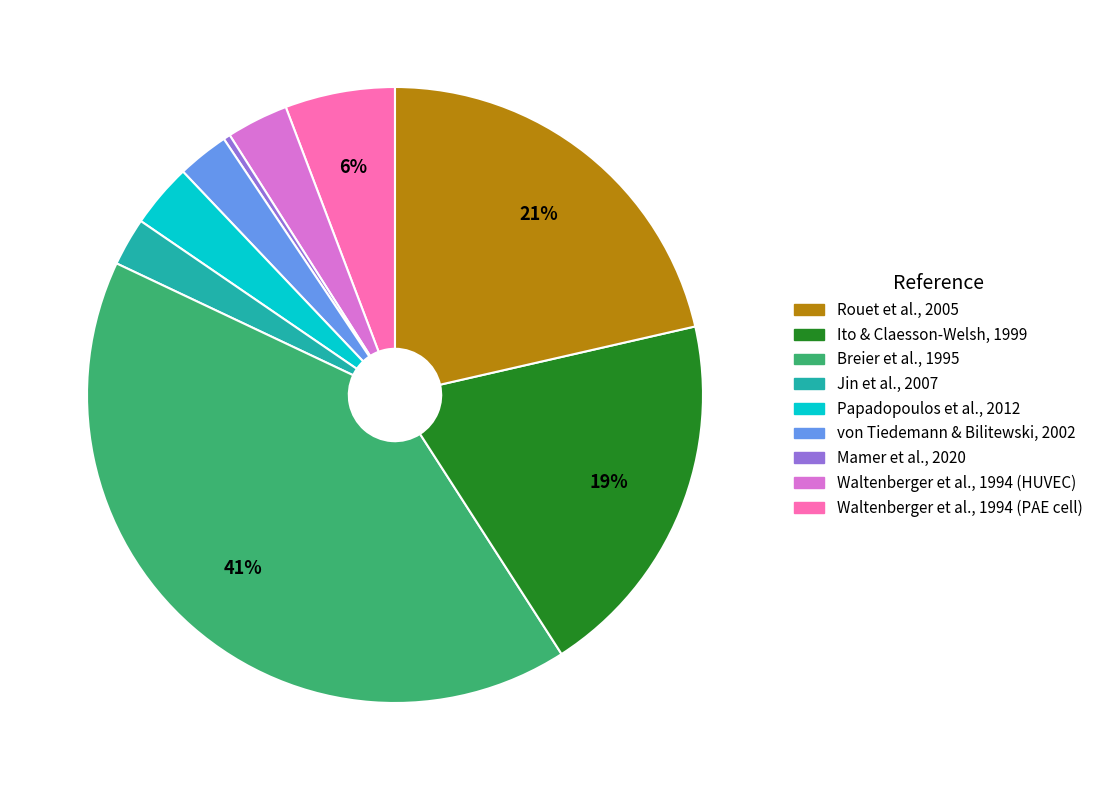

To the nearest percent, what is the average slice percentage?

11%